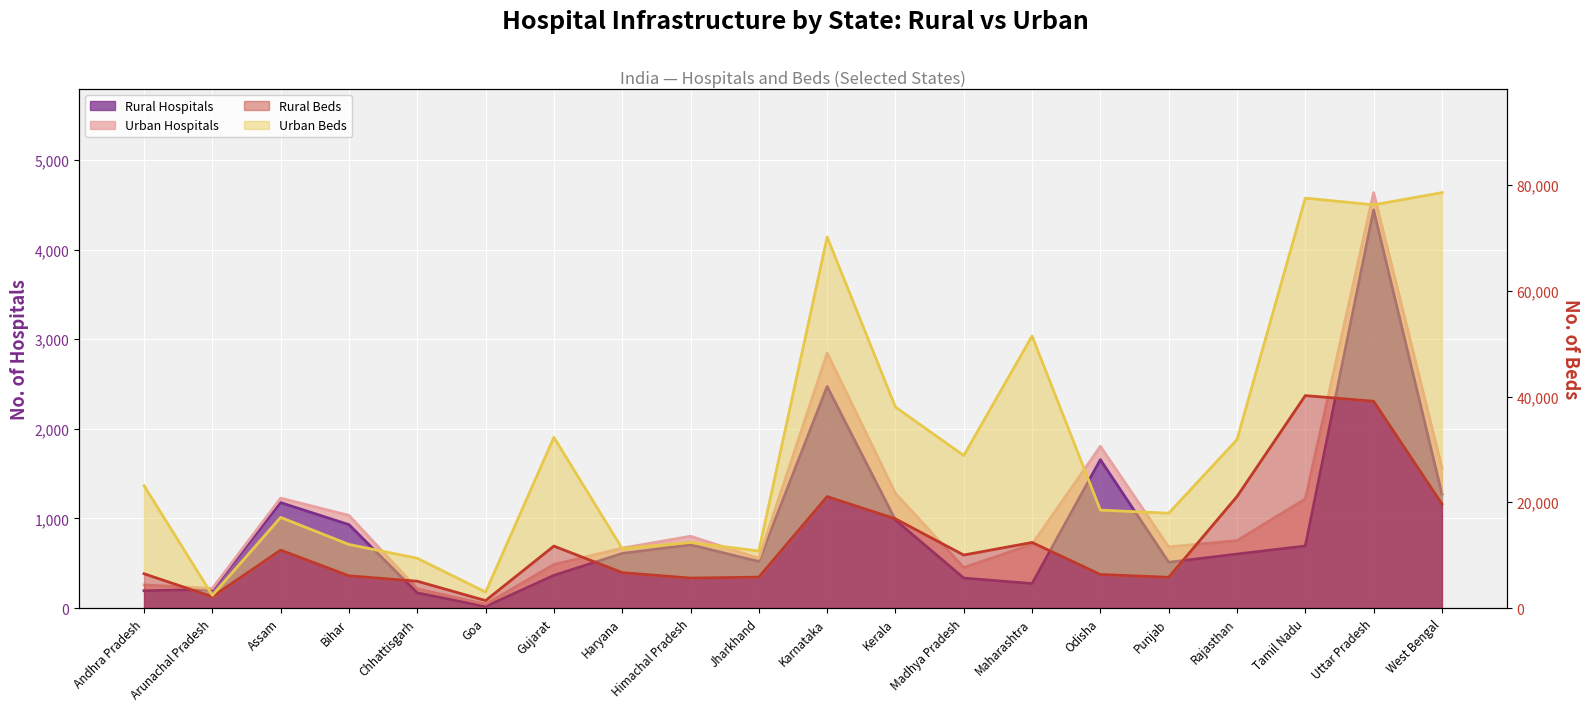

The value of Rural Beds at Karnataka is 21072. True or false?

True